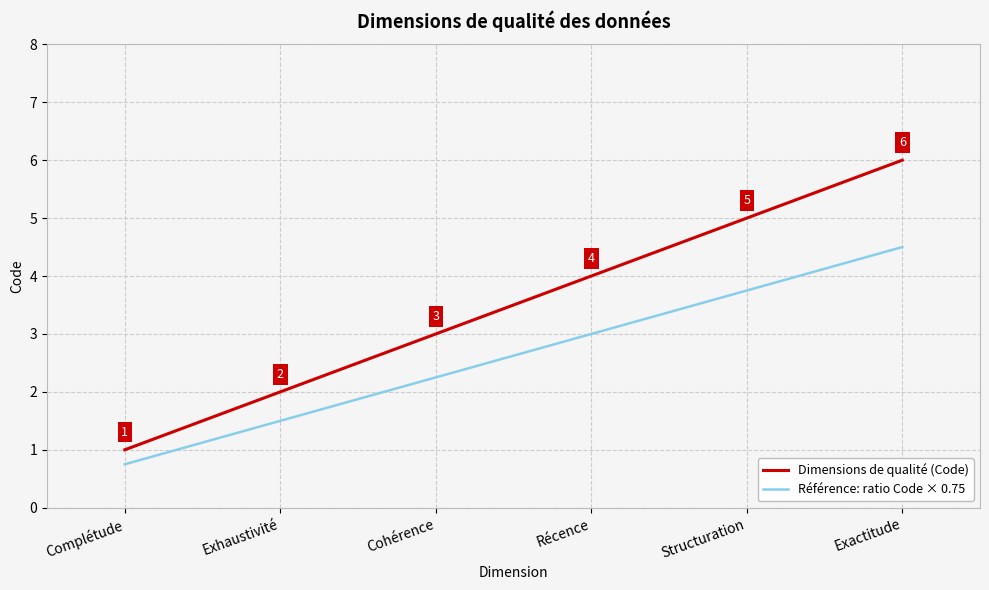

What position from the right is Récence?

3